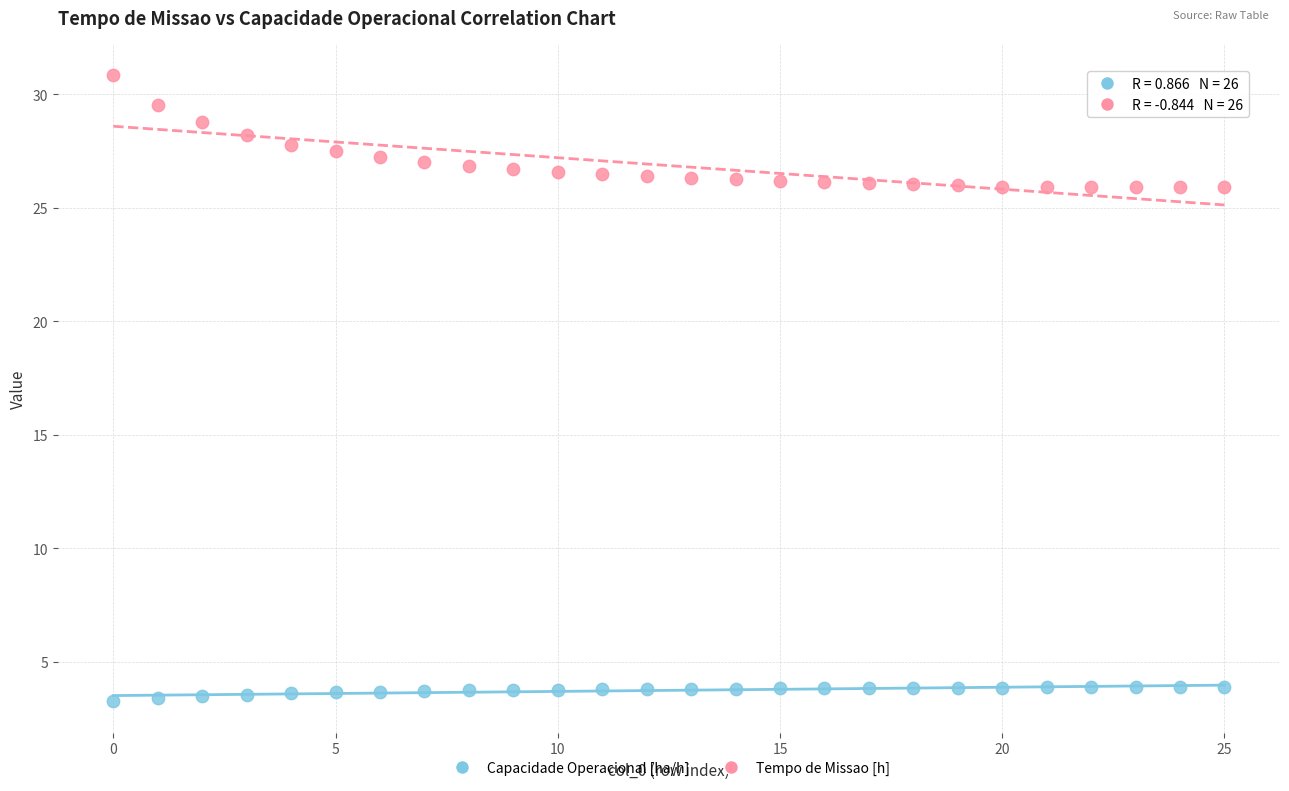

Which series has the largest Y range (max minus min)?

Tempo de Missao [h]